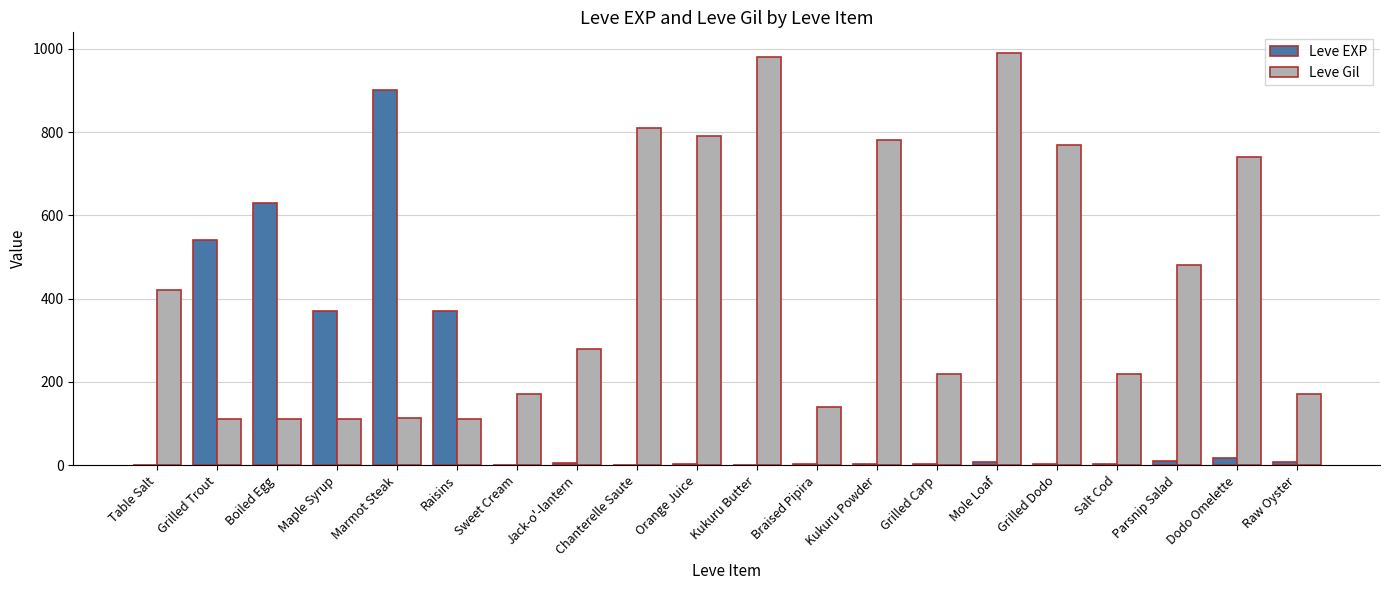

What is the sum of all Leve Gil values?

8521